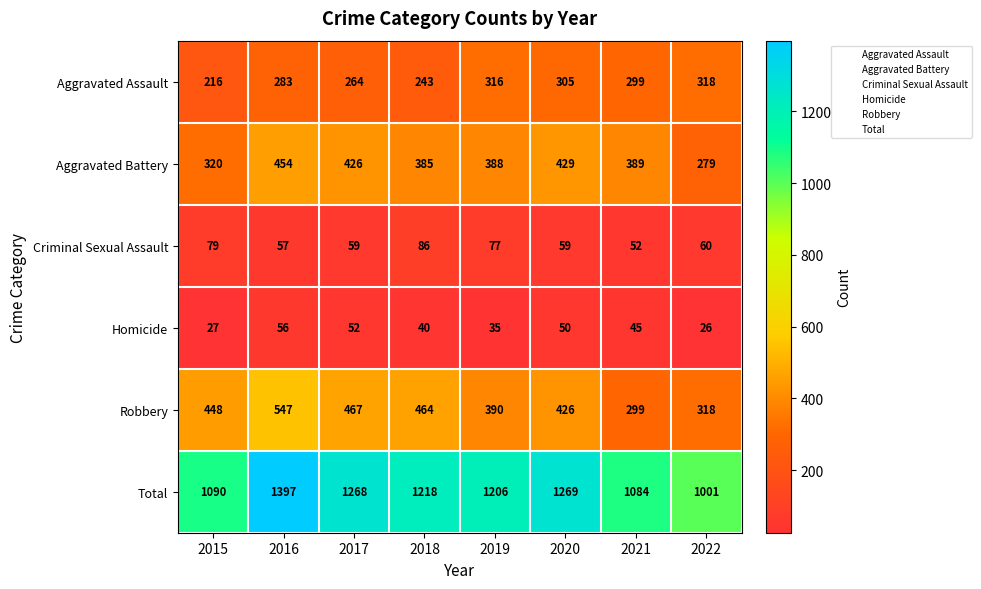

True or false: Aggravated Battery has a value of 320 at 2015.

True